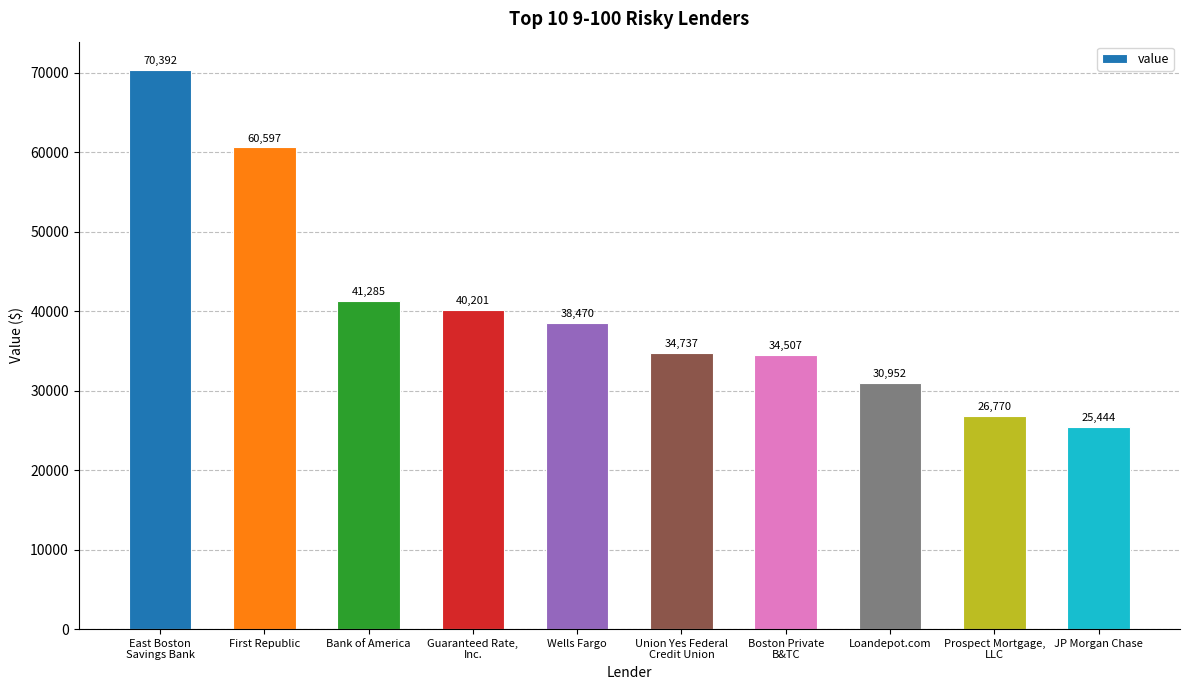

At which category does the chart reach its peak across all series?

East Boston
Savings Bank